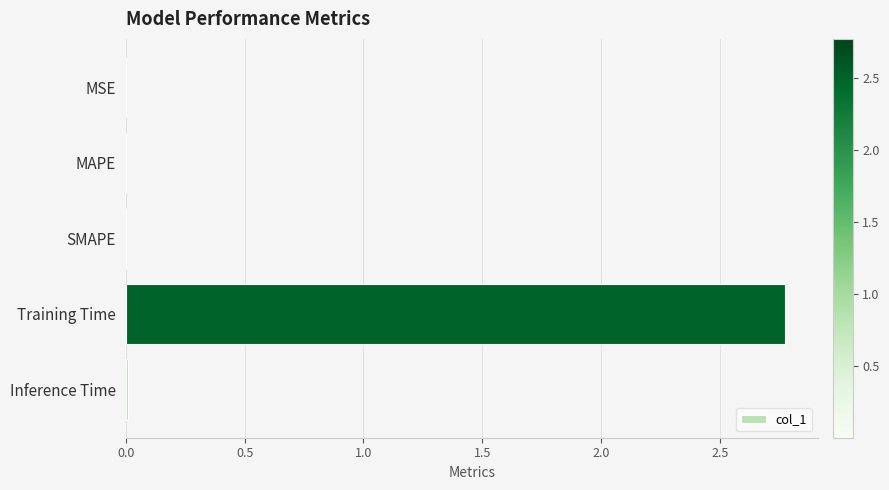

What is the maximum value shown in the chart?

2.8